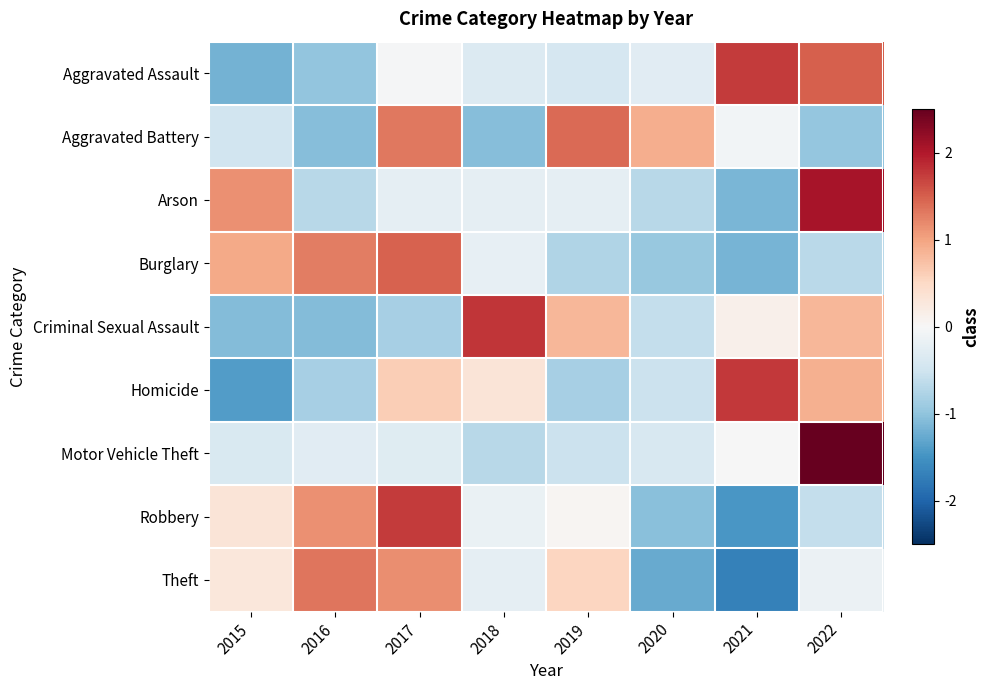

At which category is the sum across all series the highest?

2022